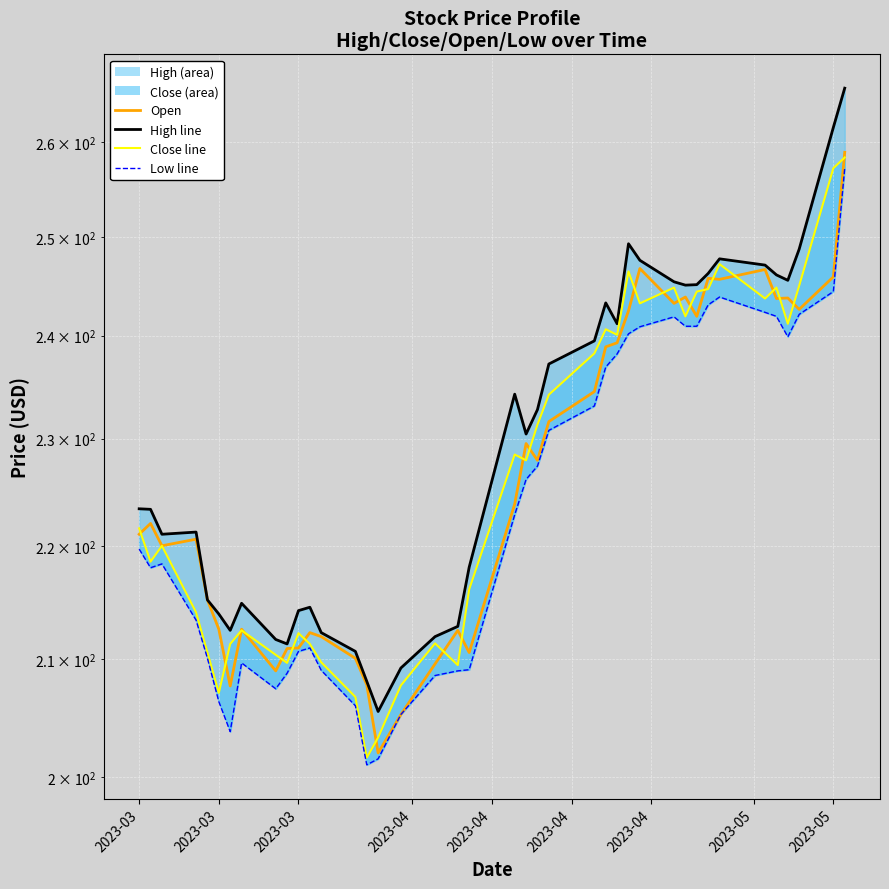

What is the value of the Low point at the 20th from the left?

209.1